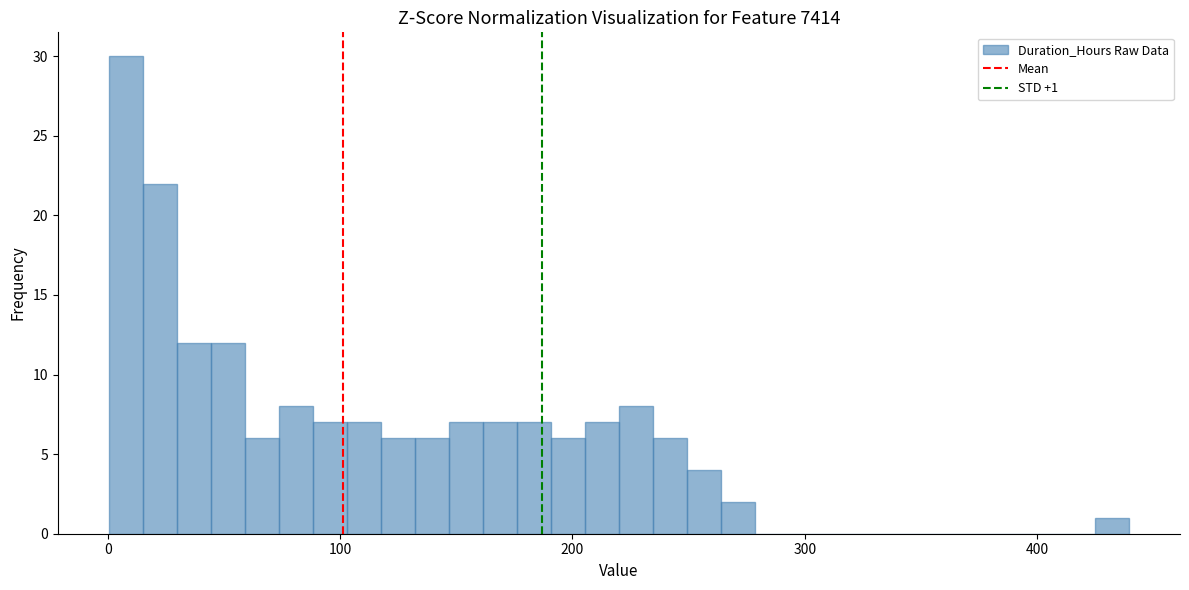

Read against the x-axis, roughly where is the centre of the tallest bar?

10